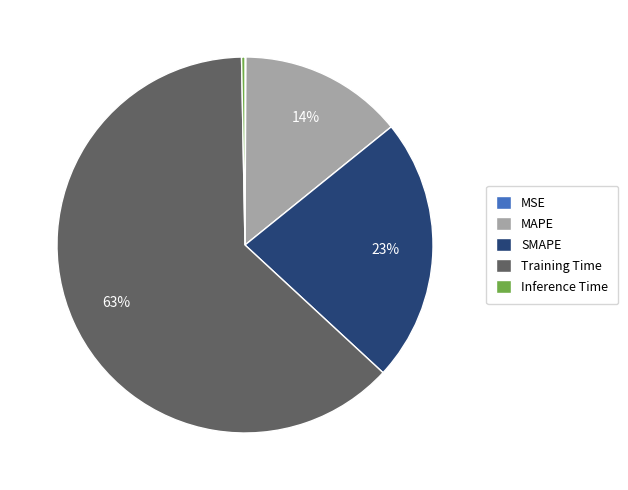

Which category has the biggest portion of the pie?

Training Time